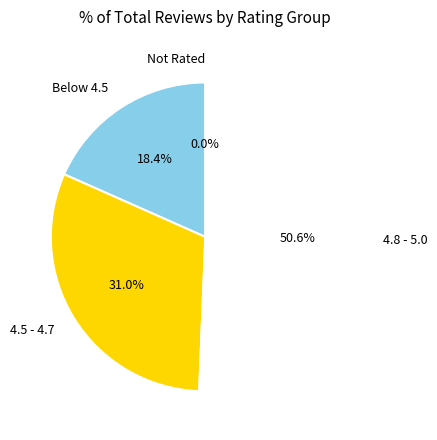

Combined, do 4.4 and 4.7 account for over 50%?

No